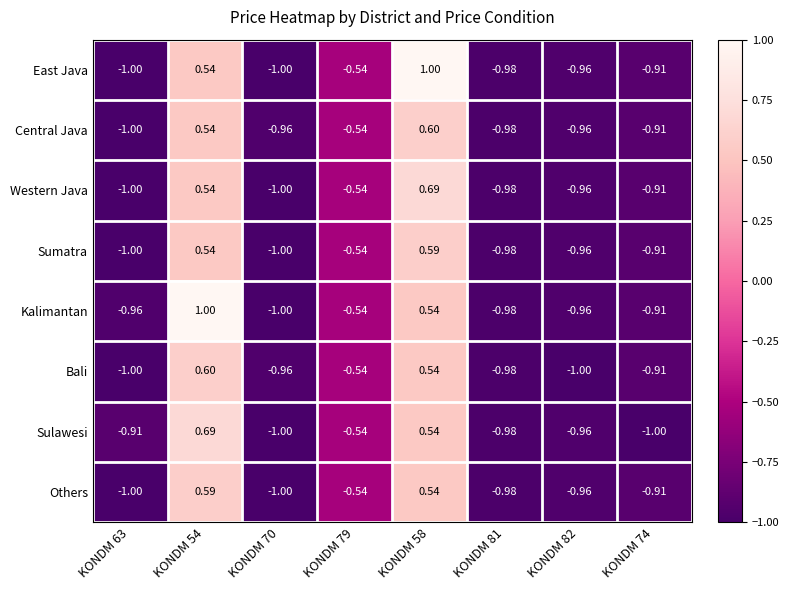

Which series has the largest total across all categories?

Kalimantan